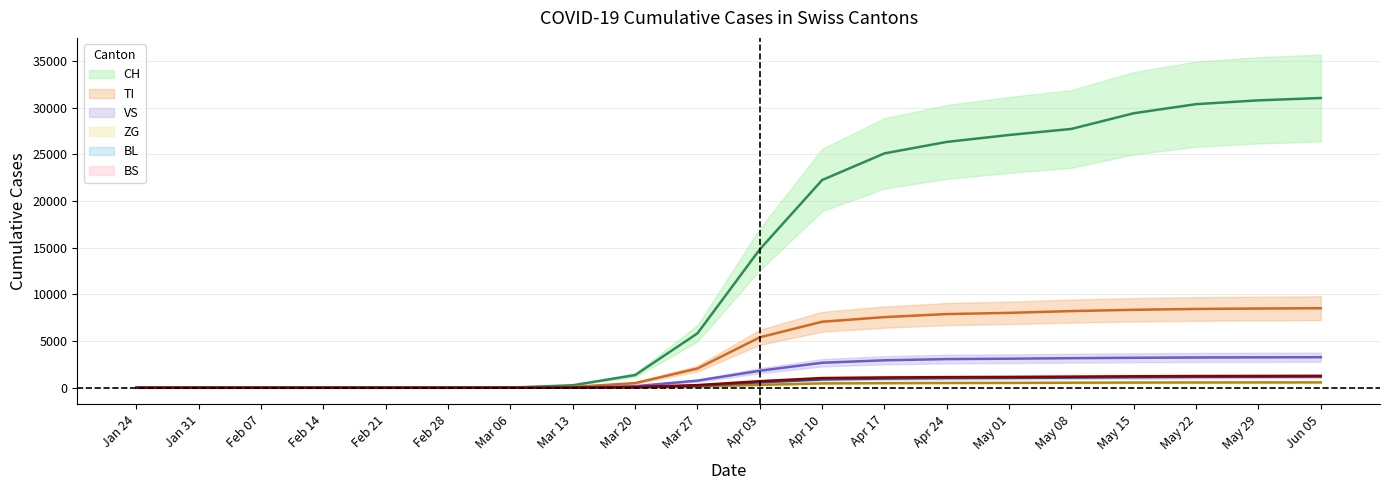

True or false: BS and BL cross at least once.

False